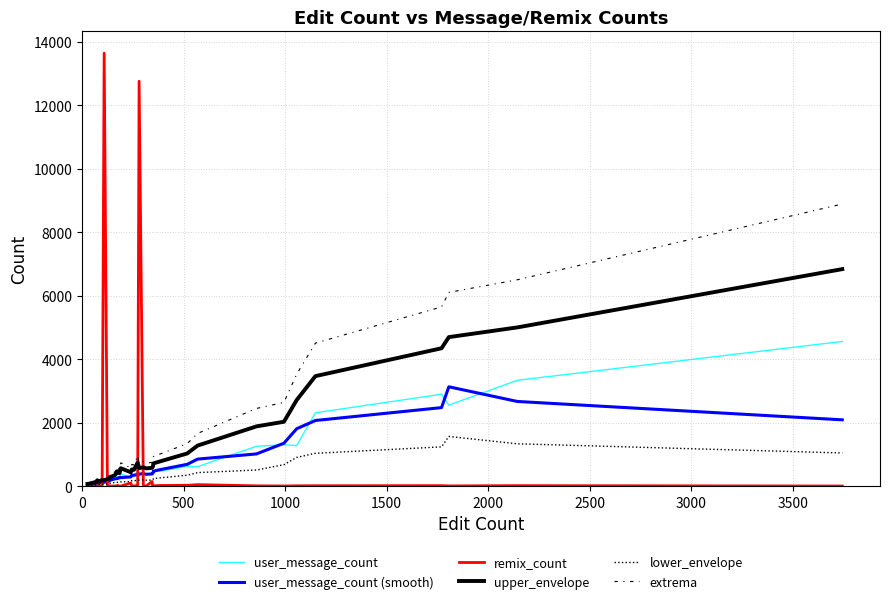

Does the chart display data point markers on the line(s)?

No